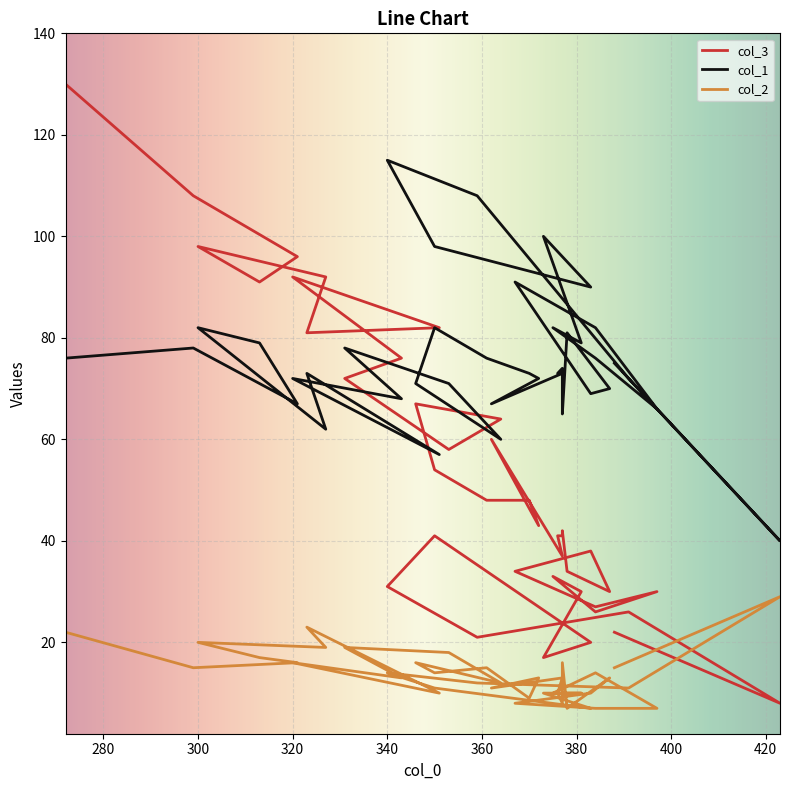

The value of col_2 at 377 is 2. True or false?

False